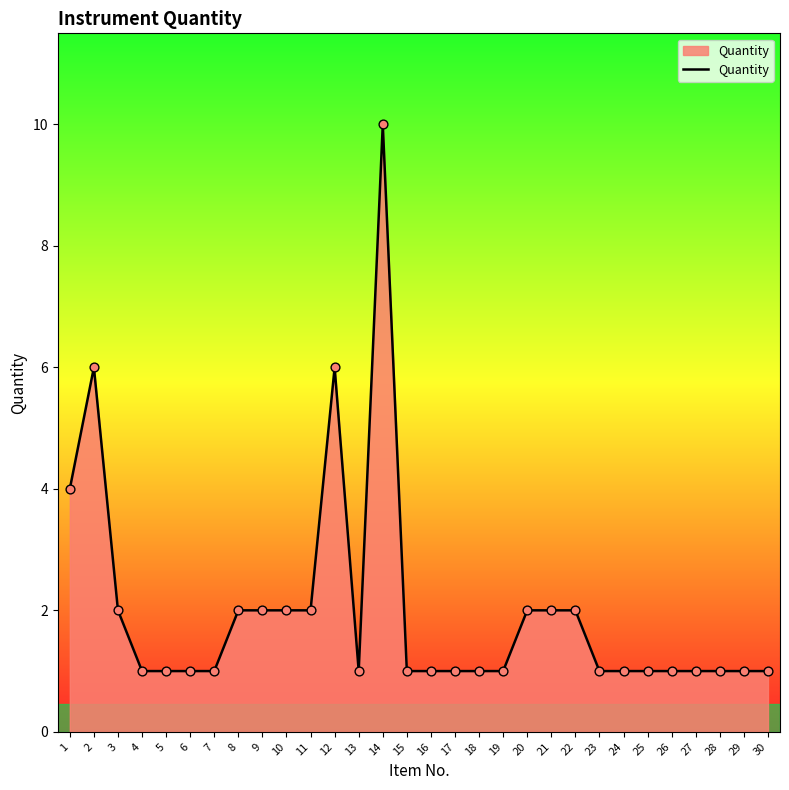

Between 16 and 3, which is larger?

3